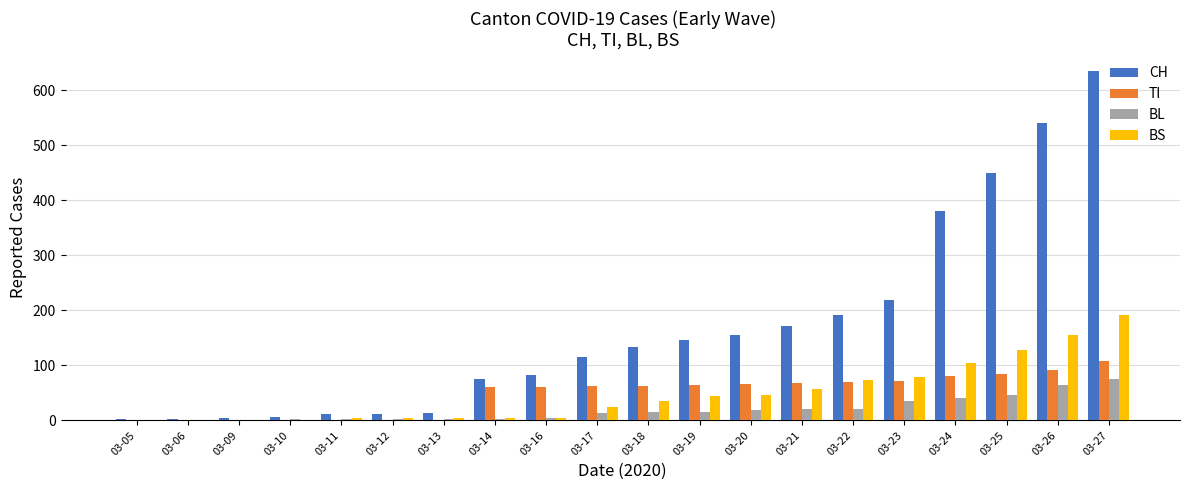

Which series has the widest spread of values?

CH